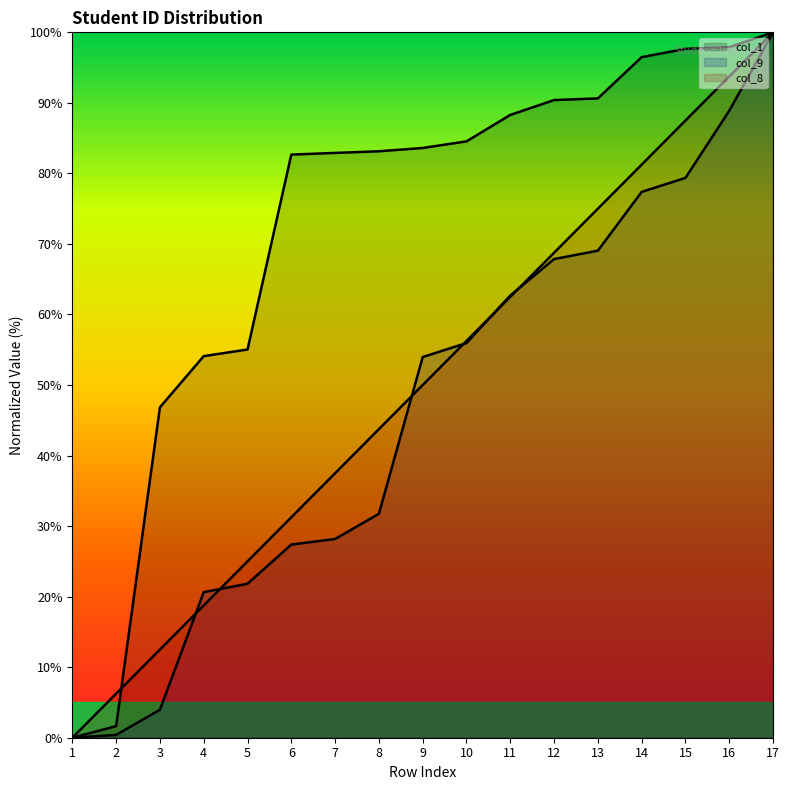

What is the total value across all series at 14?

255.1